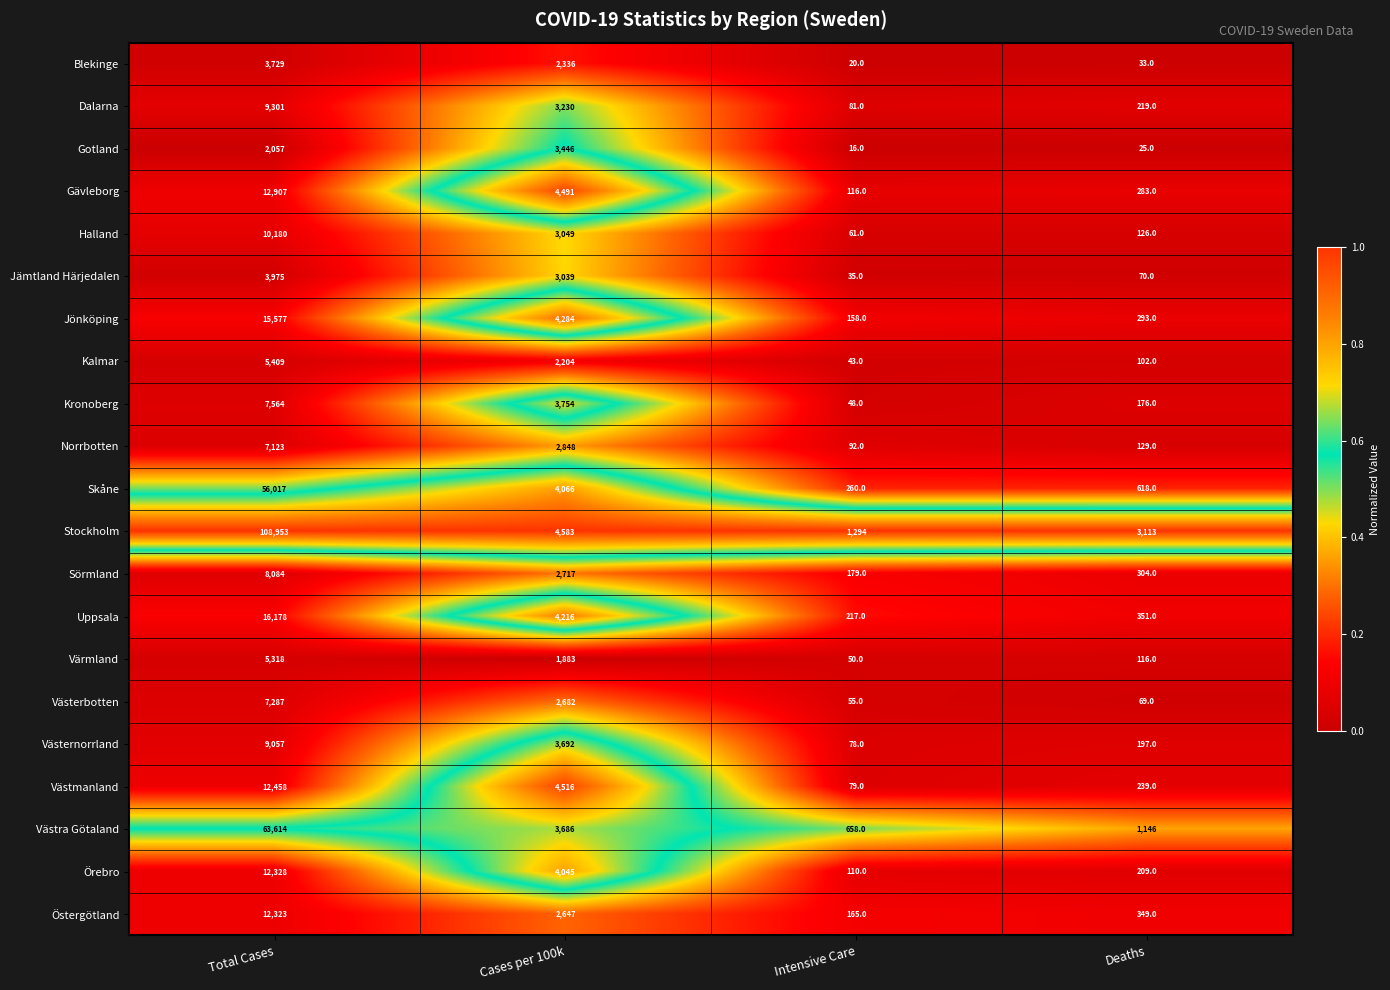

At which label is Jämtland Härjedalen closest to 2005?

Cases per 100k